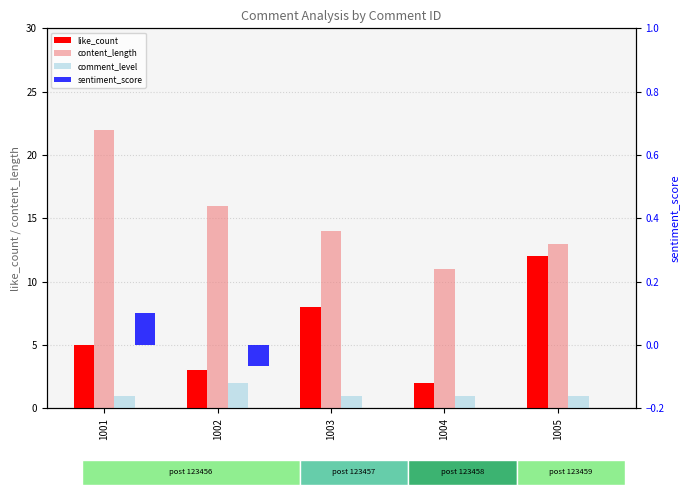

Count the like_count values in the range 3 to 8.

3